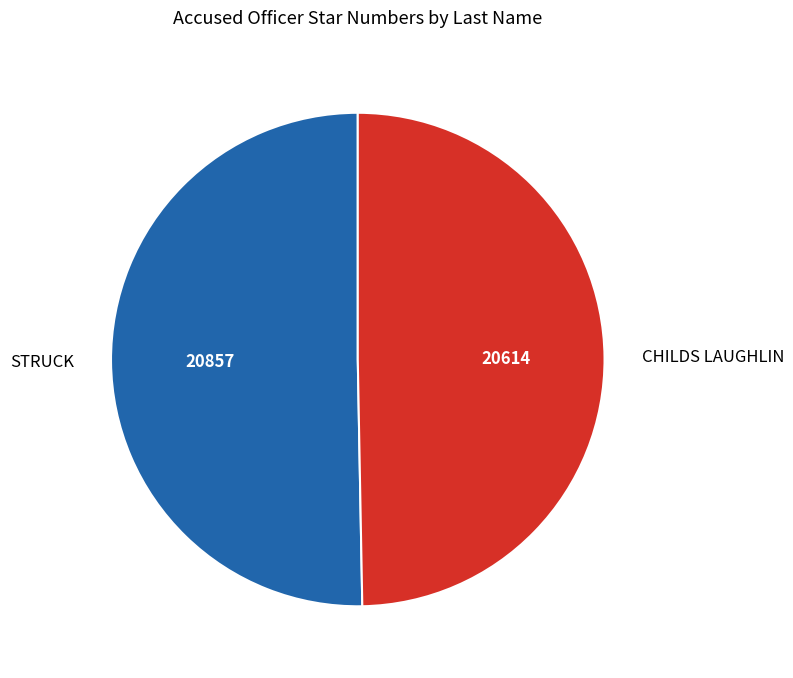

Which has a higher value, STRUCK or CHILDS LAUGHLIN?

STRUCK